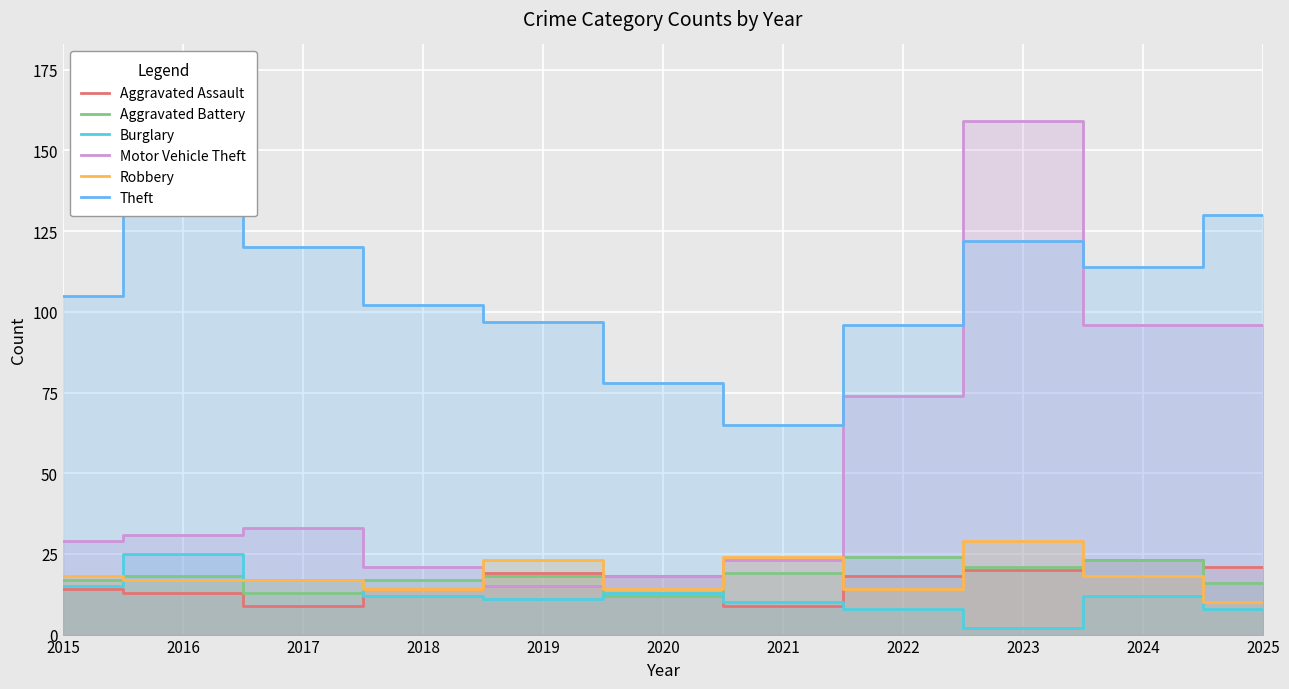

What is the sum of the Theft values at 2016 and 2020?

220